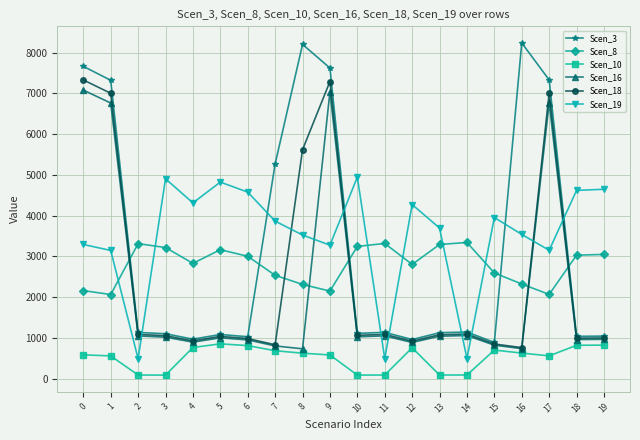

True or false: Scen_10 and Scen_8 cross at least once.

False